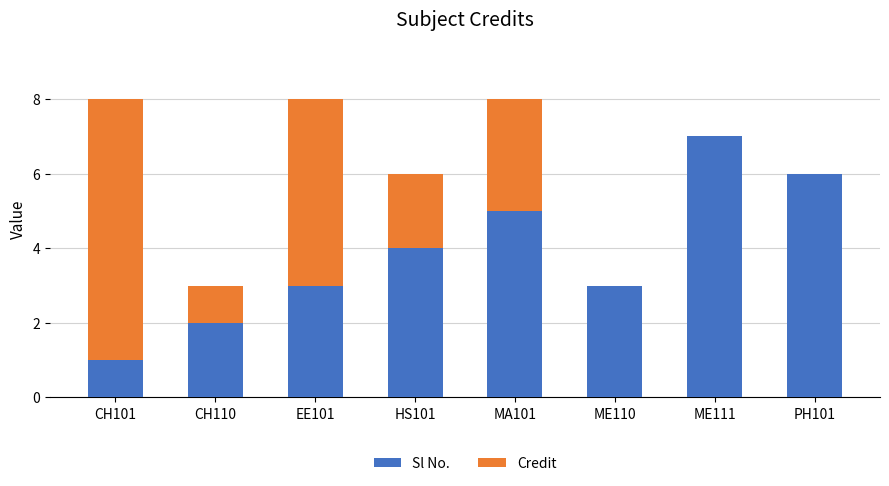

What is the sum of the Sl No. values at EE101 and CH101?

4